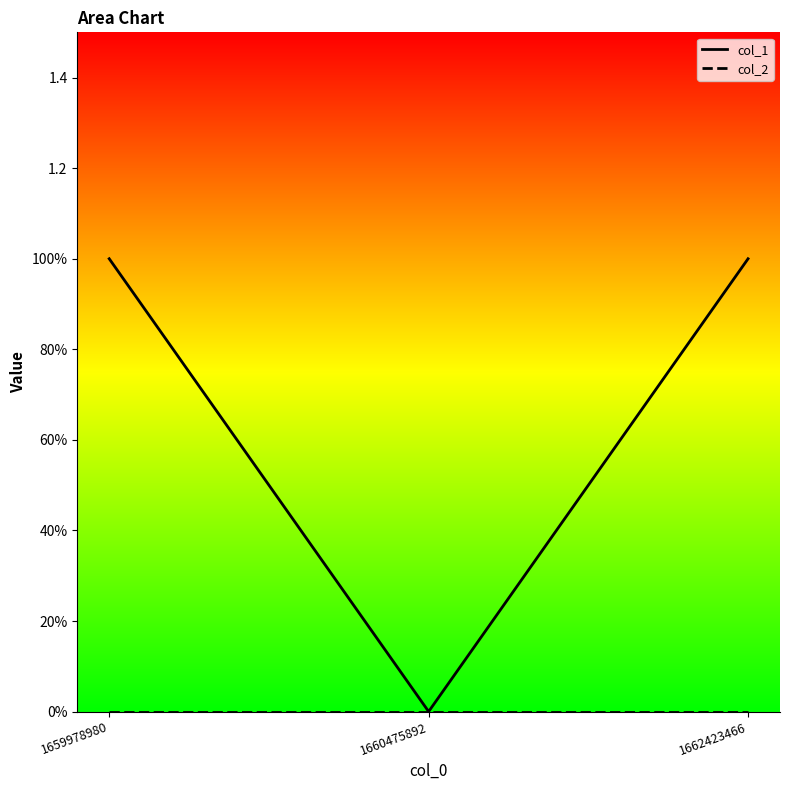

Between 1660475892 and 1662423466, which series saw the biggest shift?

col_1